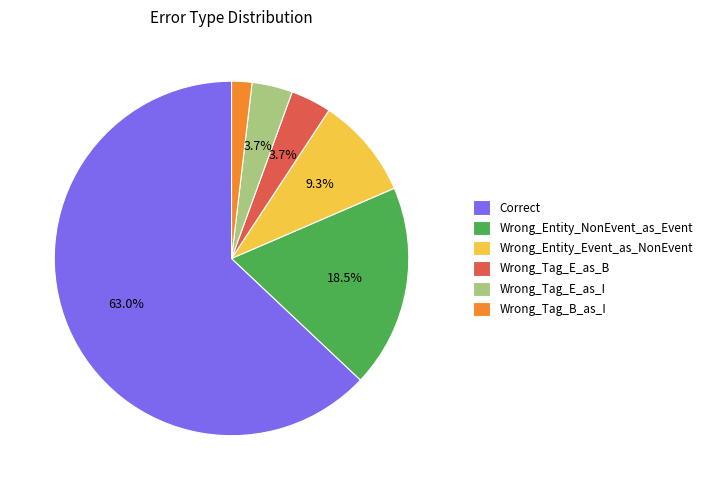

Which has a higher value, Wrong_Entity_NonEvent_as_Event or Wrong_Entity_Event_as_NonEvent?

Wrong_Entity_NonEvent_as_Event